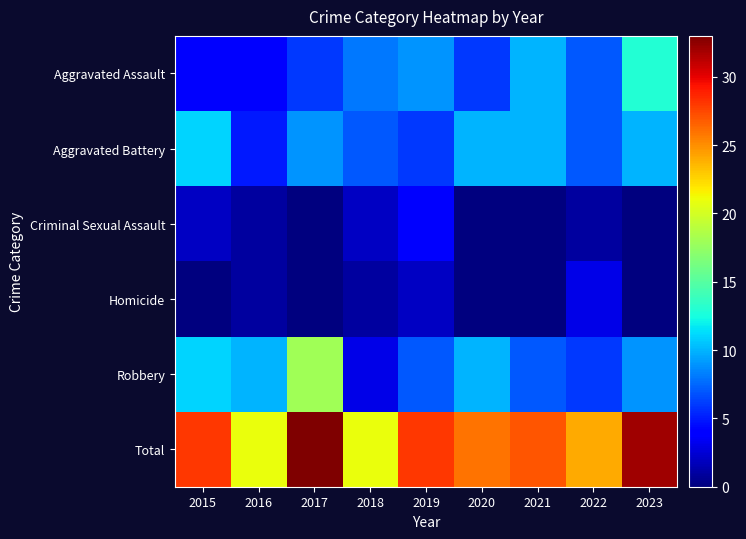

Reading left to right, list all the values displayed in this chart.

Aggravated Assault: 2015=4	2016=4	2017=6	2018=8	2019=9	2020=6	2021=10	2022=7	2023=13
Aggravated Battery: 2015=11	2016=5	2017=9	2018=7	2019=6	2020=10	2021=10	2022=7	2023=10
Criminal Sexual Assault: 2015=2	2016=1	2017=0	2018=2	2019=4	2020=0	2021=0	2022=1	2023=0
Homicide: 2015=0	2016=1	2017=0	2018=1	2019=2	2020=0	2021=0	2022=3	2023=0
Robbery: 2015=11	2016=10	2017=18	2018=3	2019=7	2020=10	2021=7	2022=6	2023=9
Total: 2015=28	2016=21	2017=33	2018=21	2019=28	2020=26	2021=27	2022=24	2023=32